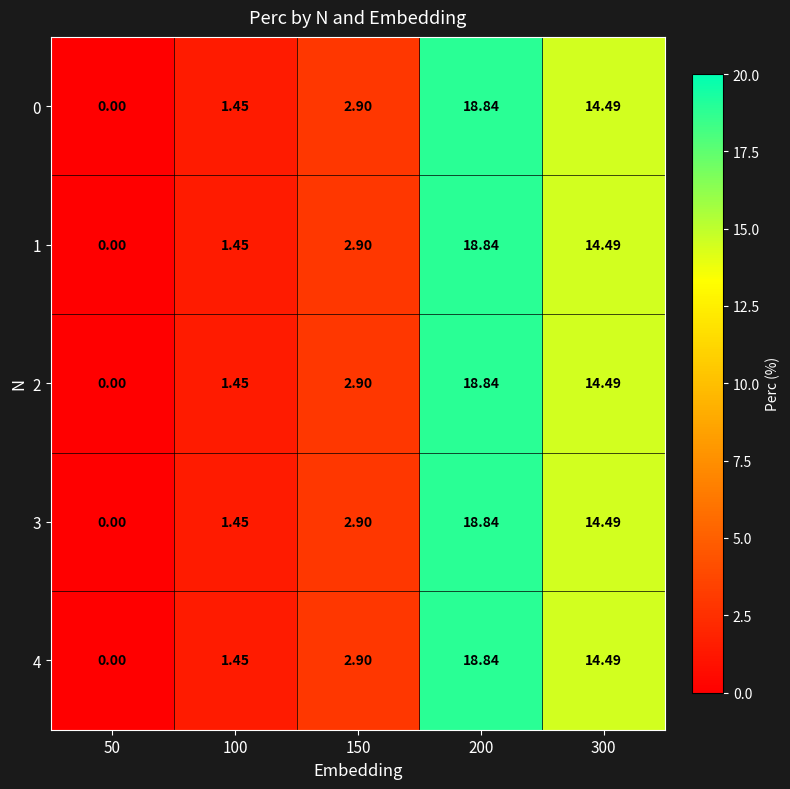

Is the value of 4 at 300 greater than the value of 1 at 100?

Yes